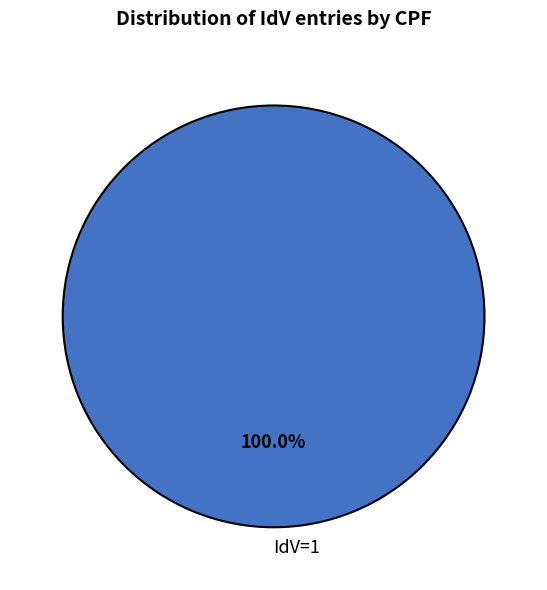

Rank the categories by value from highest to lowest.

IdV=1